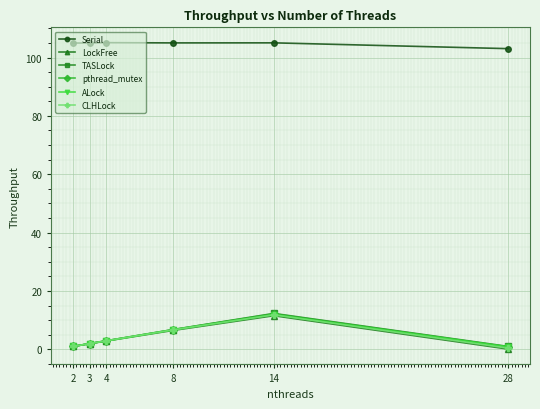

At how many categories does at least one series exceed 41?

6